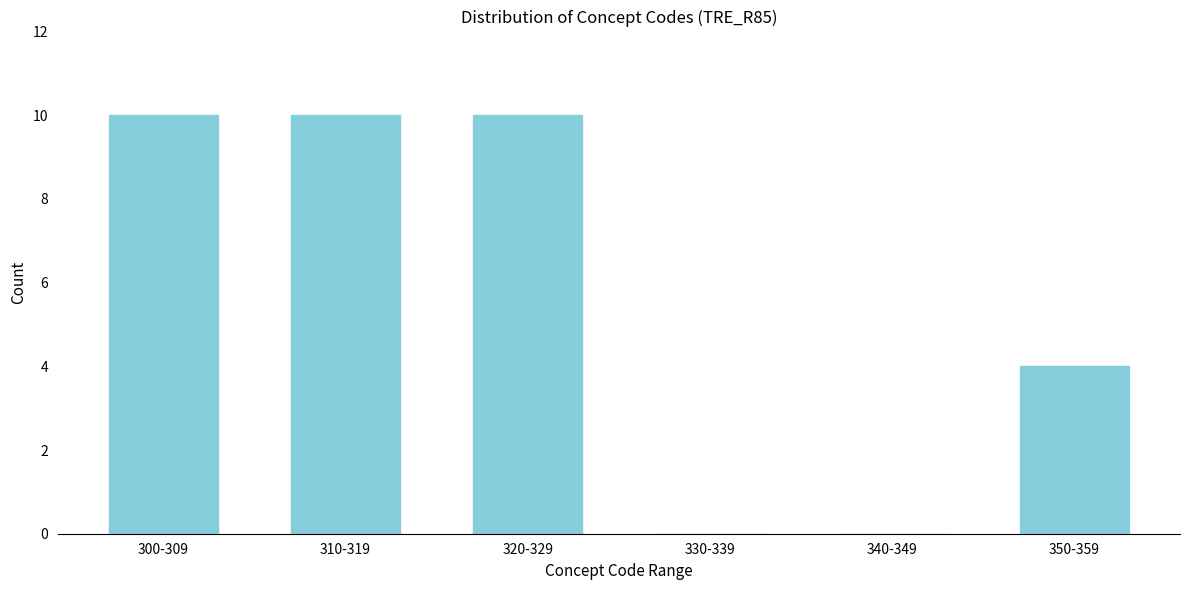

Reading right to left, extract all data points from this chart.

350-359=4	340-349=0	330-339=0	320-329=10	310-319=10	300-309=10